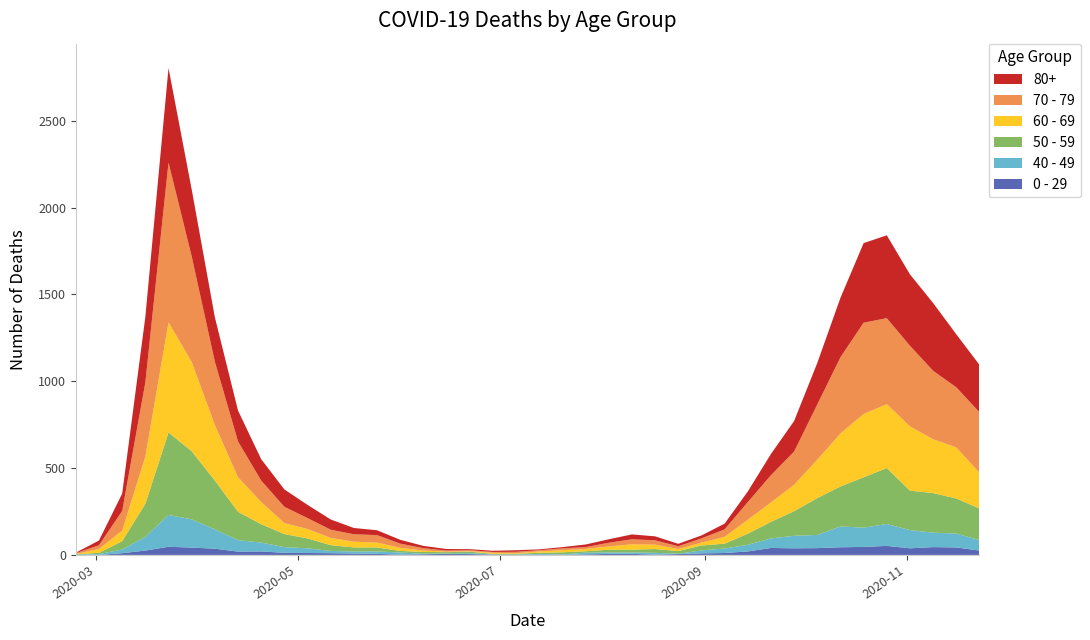

Reading right to left, what are all the values shown in this chart?

0 - 29: 25	43	45	38	52	46	44	39	38	40	20	11	9	5	2	6	6	3	1	2	1	2	5	6	4	2	6	8	10	11	12	20	19	36	42	47	25	10	0	1
40 - 49: 60	80	83	105	126	111	120	76	72	55	38	26	17	2	10	8	8	10	2	4	1	1	5	2	3	12	14	12	13	27	33	51	66	111	163	183	79	21	5	0
50 - 59: 182	202	228	227	322	290	230	212	142	95	64	28	28	15	22	16	16	8	12	6	5	3	9	8	10	9	23	23	33	57	75	106	163	281	392	475	190	48	7	3
60 - 69: 206	294	310	370	368	364	305	221	152	112	80	39	17	12	25	31	19	13	12	8	3	6	3	3	8	18	28	33	42	54	63	128	199	320	514	634	272	61	22	2
70 - 79: 348	346	394	464	495	526	439	318	191	157	102	43	24	16	25	29	21	11	11	7	8	5	5	6	14	24	43	43	47	63	94	123	206	365	608	920	427	113	22	4
80+: 273	305	390	411	477	458	342	239	176	122	61	33	17	14	23	28	20	15	7	5	9	7	6	9	13	22	28	36	59	76	100	123	178	255	385	544	377	100	27	3